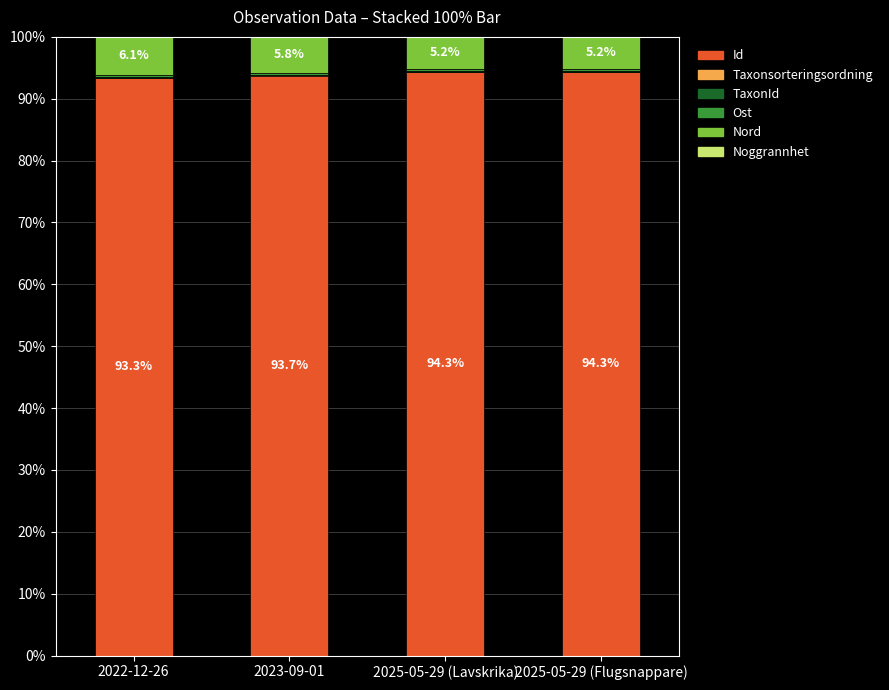

What is the maximum value for Id?

94.3